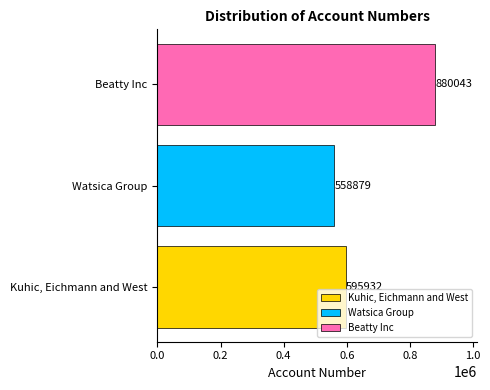

The Kuhic, Eichmann and West series shows 595932 at Watsica Group. True or false?

True